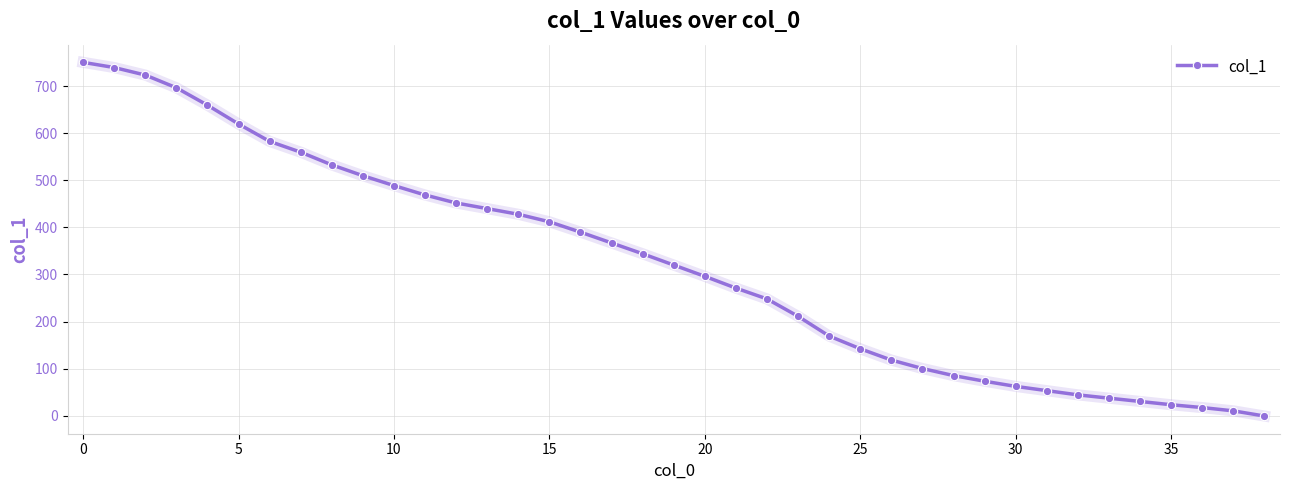

What is the greatest value displayed?

751